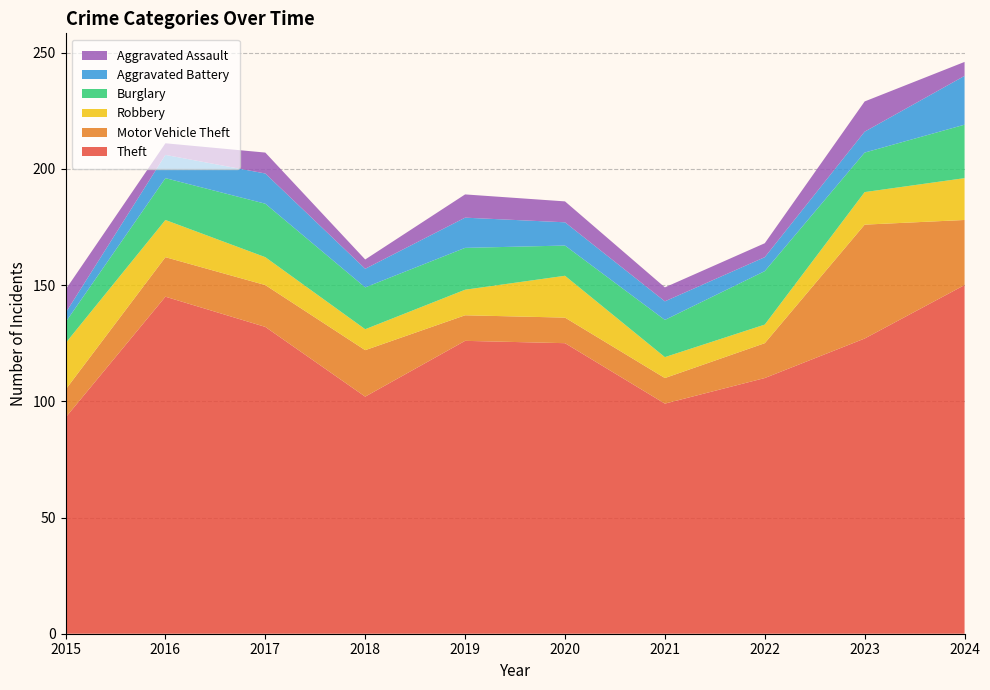

Reading right to left, what are all the values shown in this chart?

Theft: 150	127	110	99	125	126	102	132	145	93
Motor Vehicle Theft: 28	49	15	11	11	11	20	18	17	12
Robbery: 18	14	8	9	18	11	9	12	16	20
Burglary: 23	17	23	16	13	18	18	23	18	9
Aggravated Battery: 21	9	6	8	10	13	8	13	10	4
Aggravated Assault: 6	13	6	6	9	10	4	9	5	10